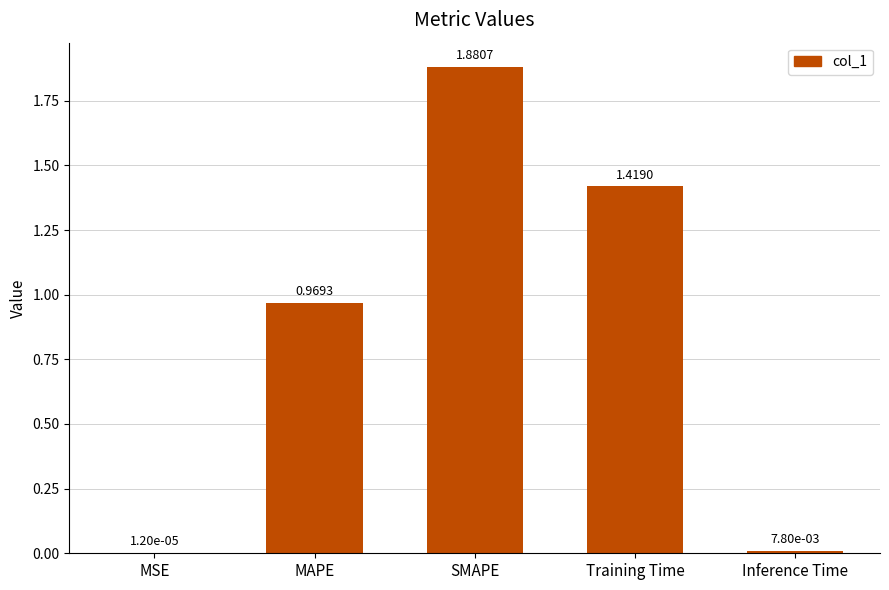

What is the sum of the values at MAPE and Training Time?

2.4